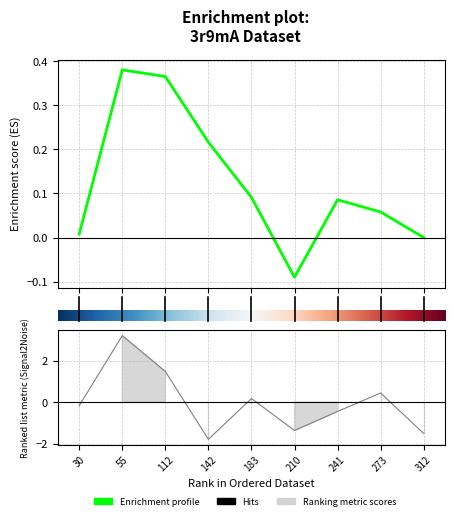

What is the value of the 4th point from the left?

-1.8